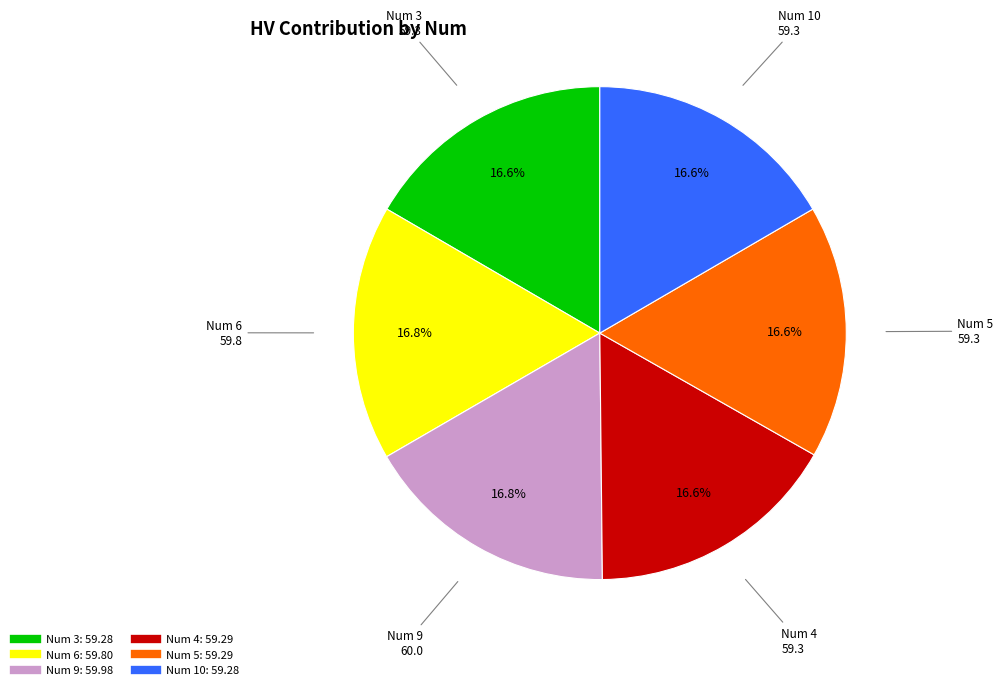

Is there a majority slice in this chart?

No